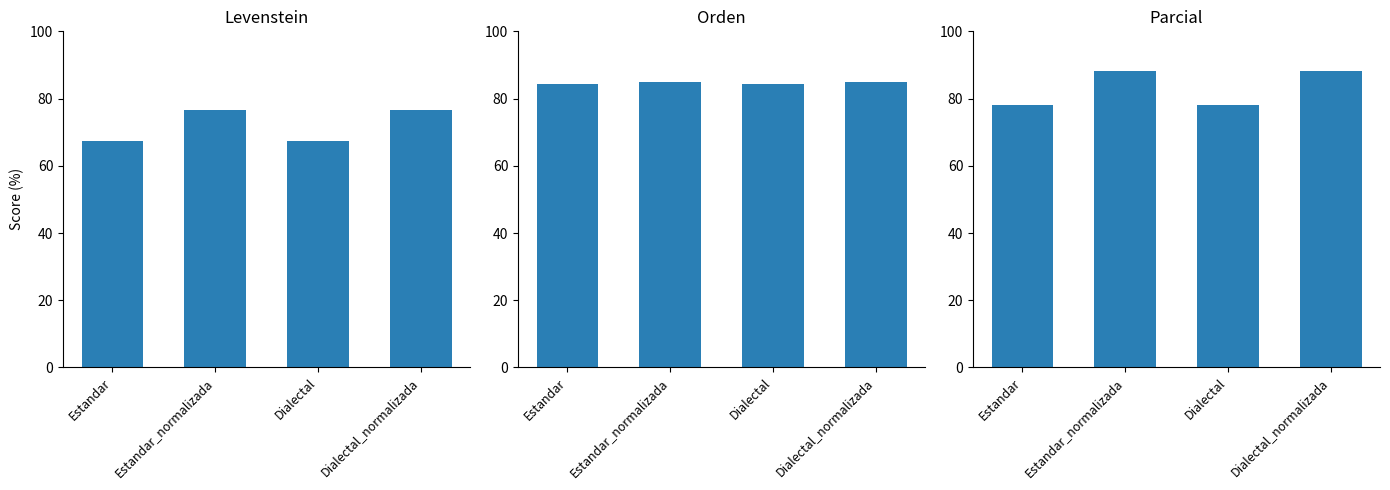

Reading right to left, list all the values displayed in this chart.

Levenstein: Dialectal_normalizada=76.6	Dialectal=67.5	Estandar_normalizada=76.6	Estandar=67.5
Orden: Dialectal_normalizada=84.8	Dialectal=84.4	Estandar_normalizada=84.8	Estandar=84.4
Parcial: Dialectal_normalizada=88.2	Dialectal=78.2	Estandar_normalizada=88.2	Estandar=78.2